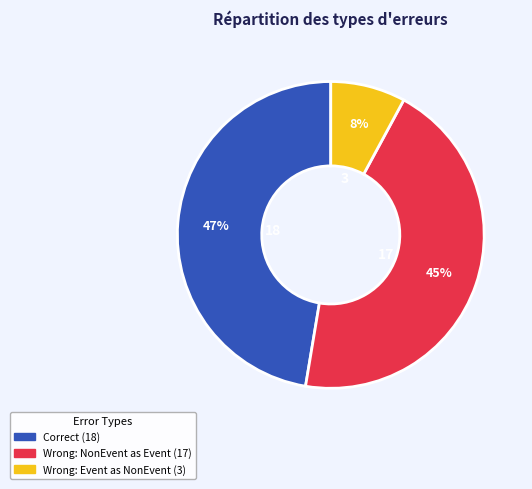

Is there a majority slice in this chart?

No